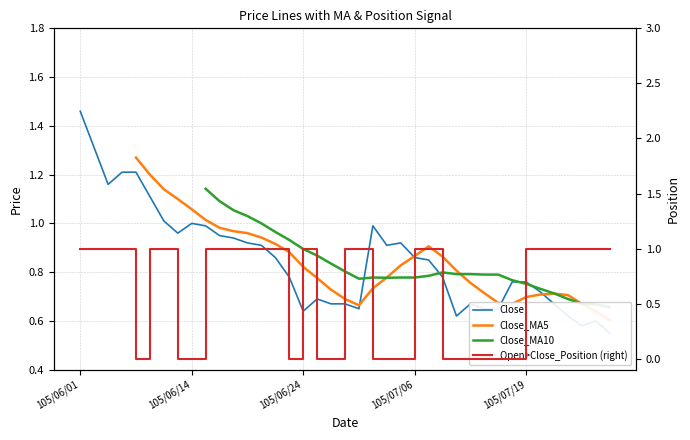

Rank the series by their maximum value, from highest to lowest.

Close, Close_MA5, Close_MA10, Open>Close_Position (right)